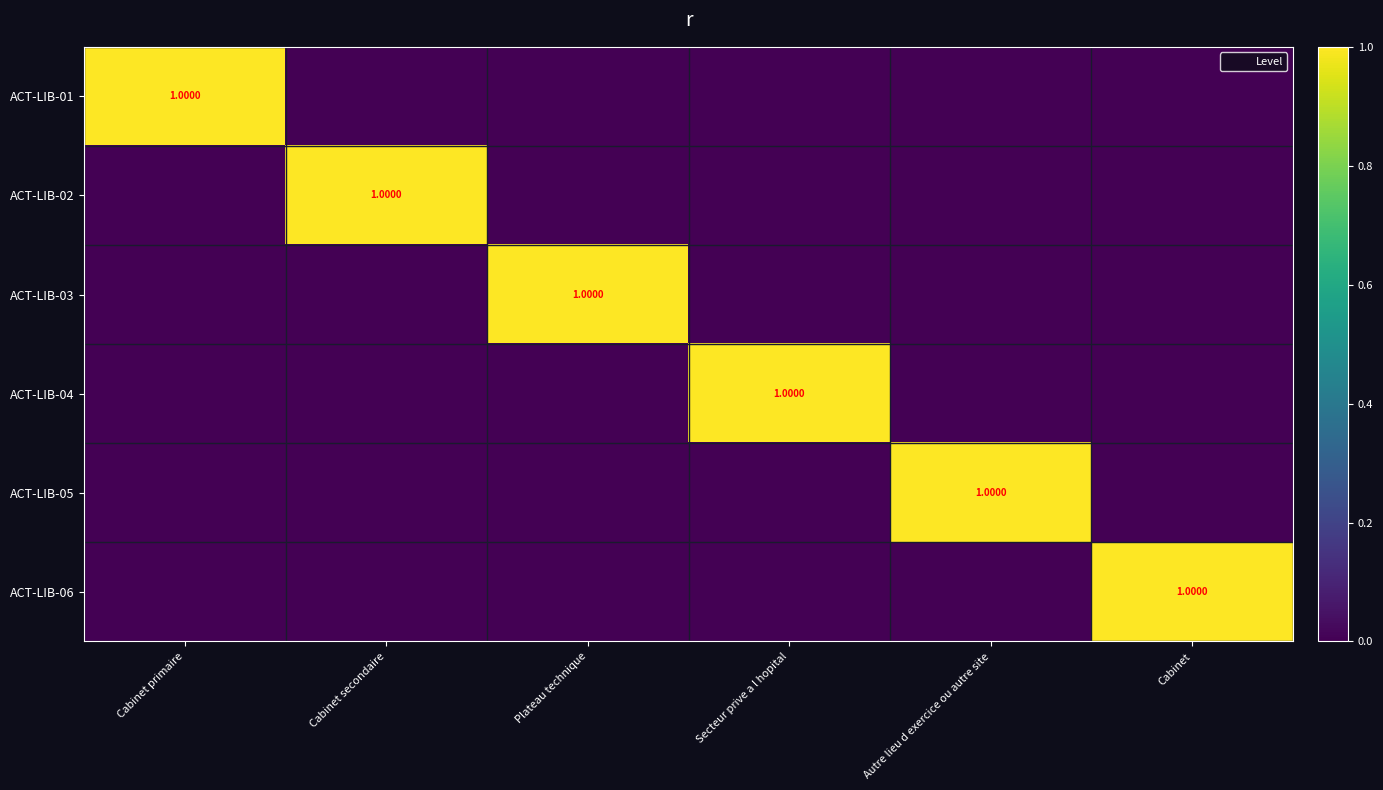

Which series has the largest total across all categories?

ACT-LIB-01